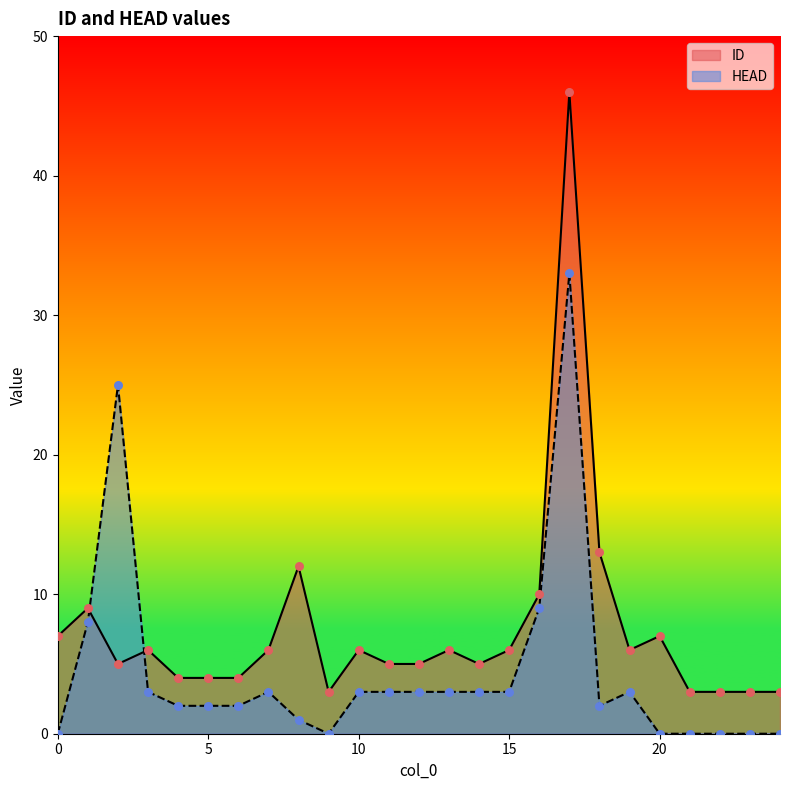

Is the value of HEAD at 13 greater than the value of ID at 24?

No